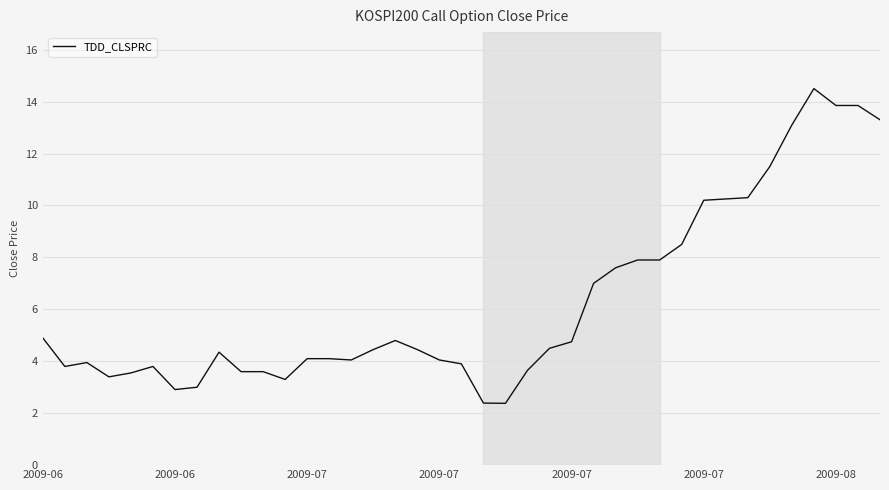

Is this an area chart (filled region under the line)?

No